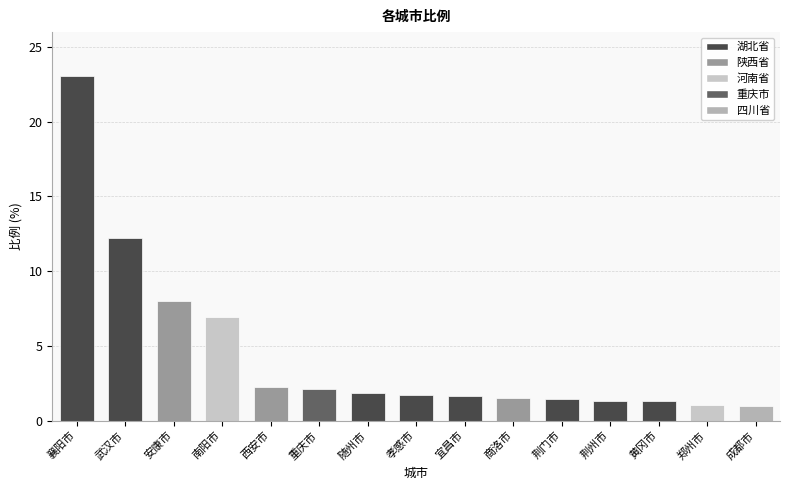

The value at 商洛市 is 1.5. True or false?

True